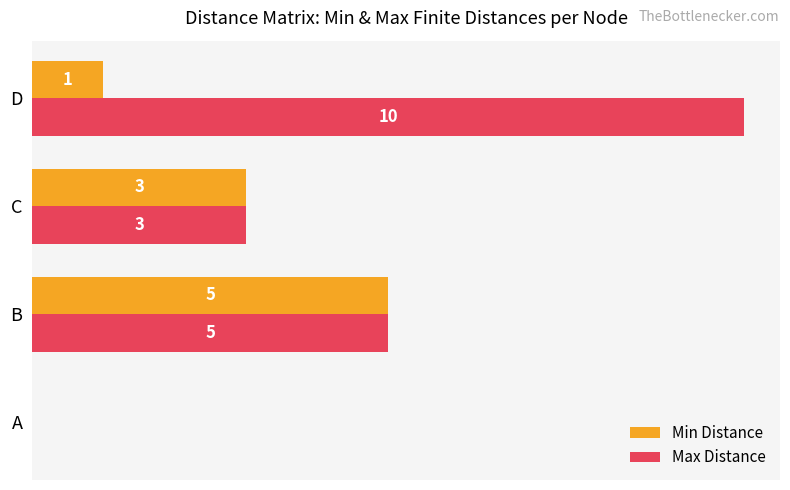

Between A and D, which series saw the biggest shift?

Max Distance